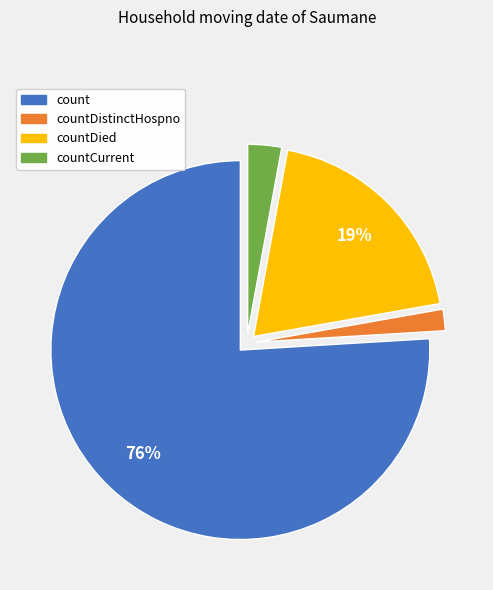

To the nearest percent, what is the average slice percentage?

25%